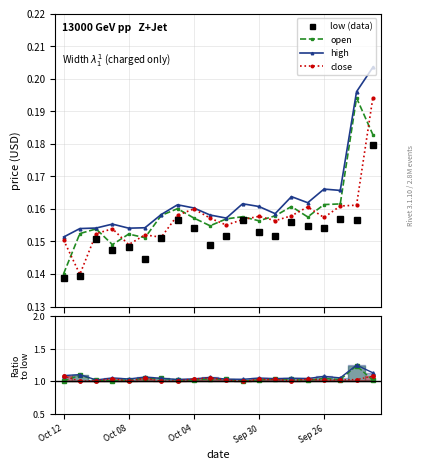

At which category does close reach its first local peak?

Oct 09